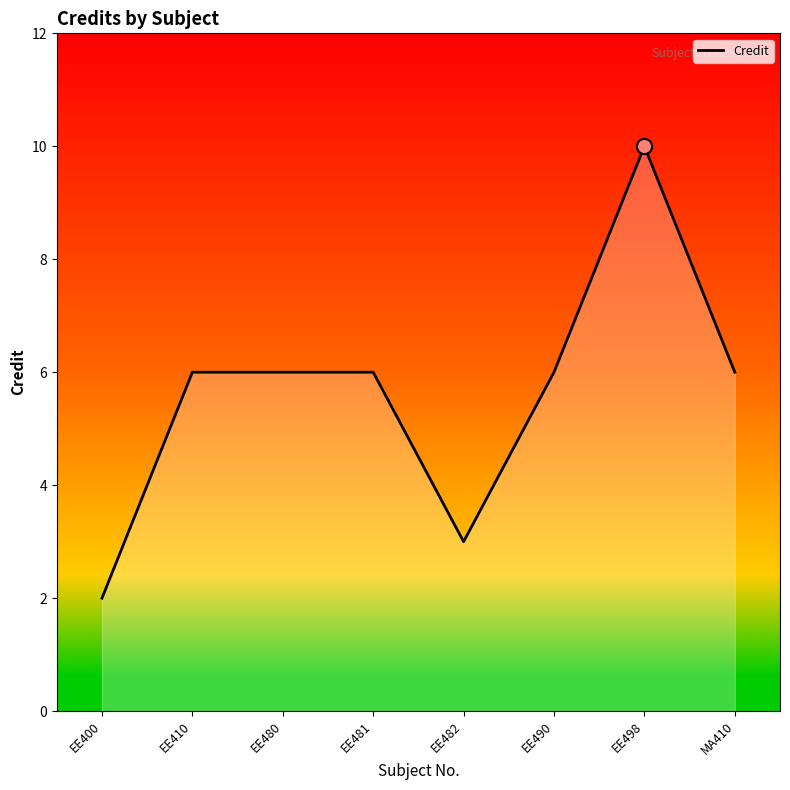

What is the ratio of the value at EE490 to the value at EE400?

3.0